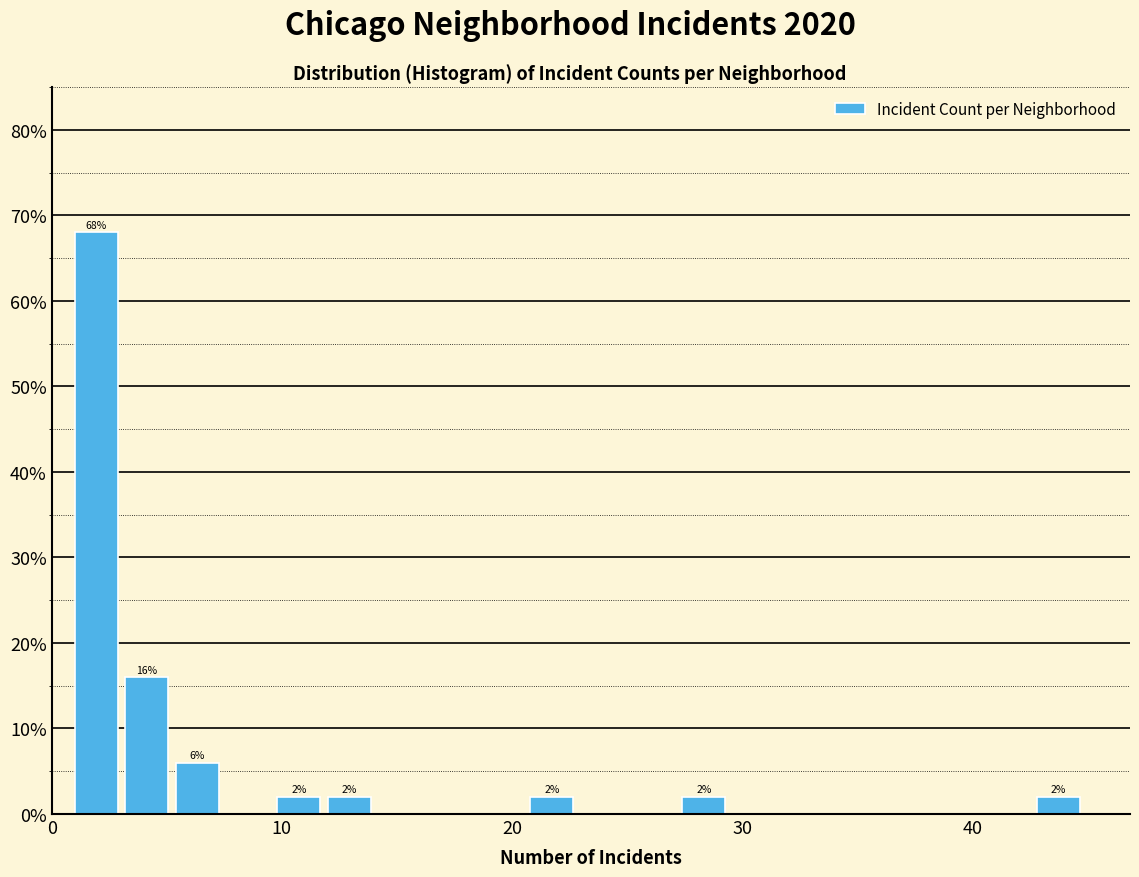

Read against the x-axis, roughly where is the centre of the tallest bar?

2